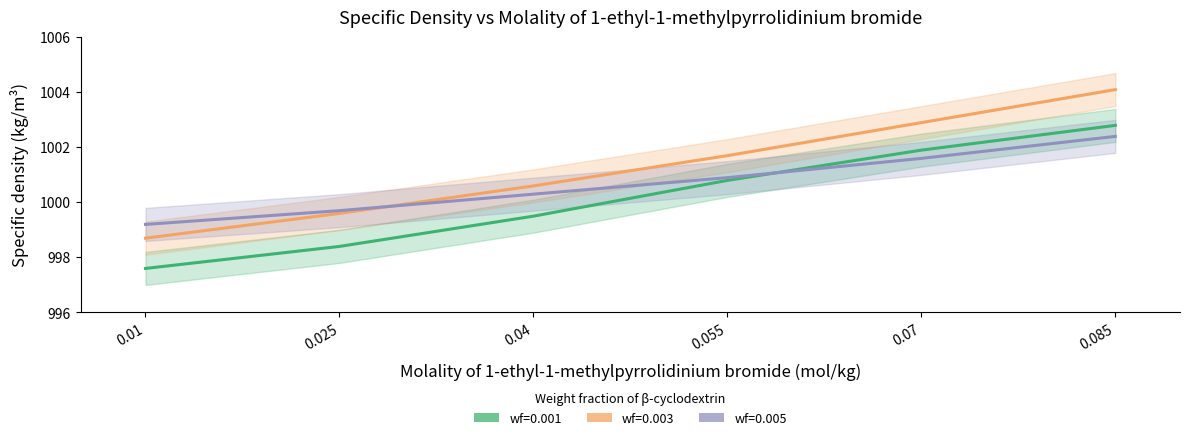

List the series in order of their overall mean, lowest first.

wf=0.001, wf=0.005, wf=0.003